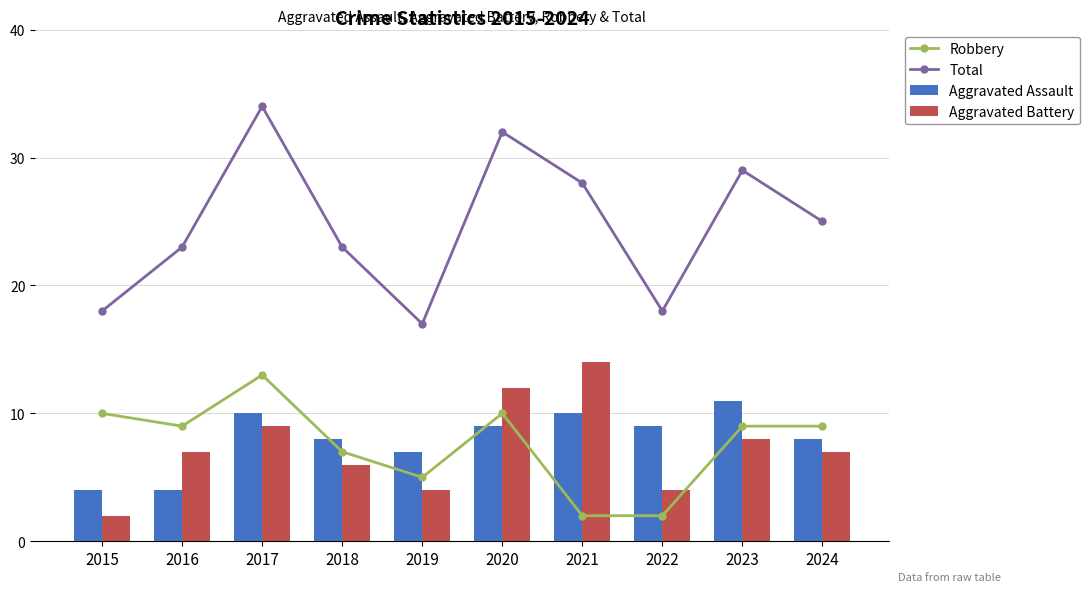

At which label is Aggravated Assault closest to 7?

2019